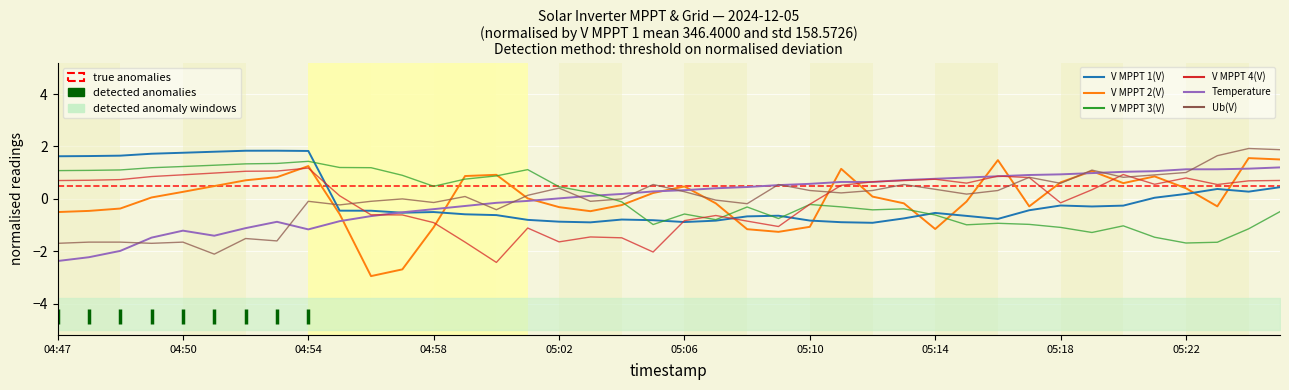

In Temperature, how many points are higher than both neighbors (excluding endpoints)?

2